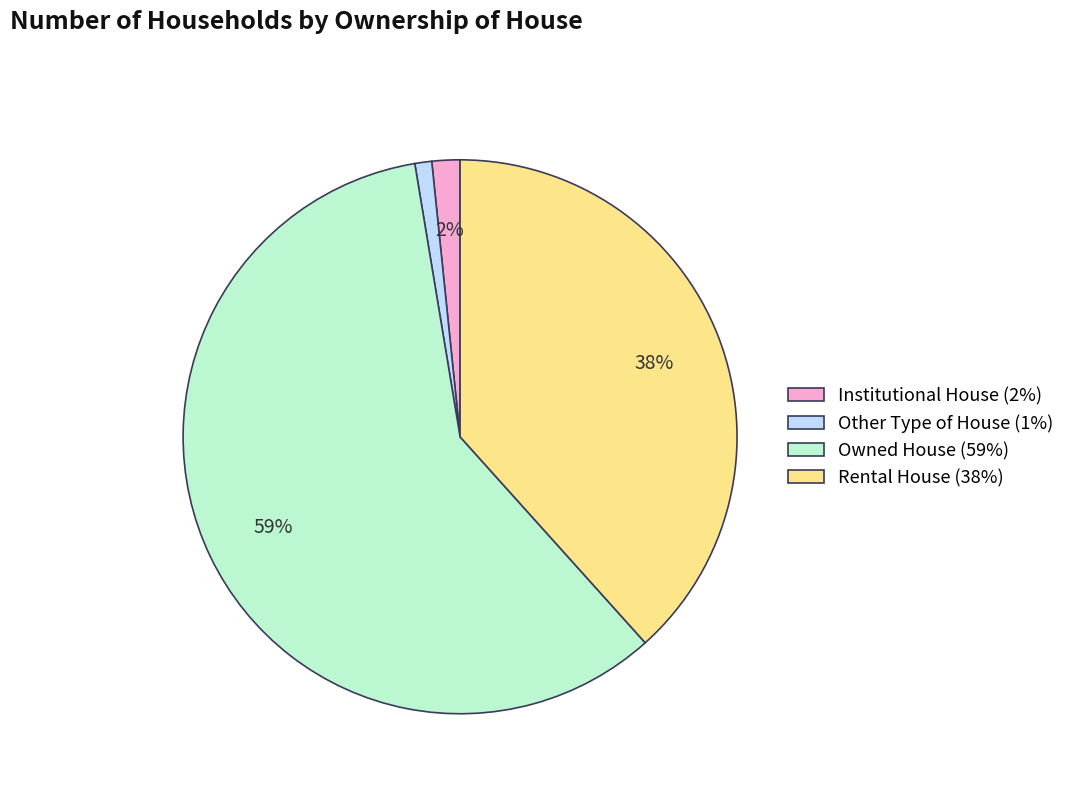

The Other Type of House slice represents 1% of the pie. True or false?

True